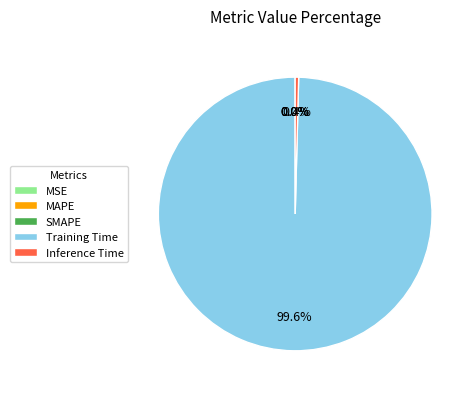

Which category has the biggest portion of the pie?

Training Time